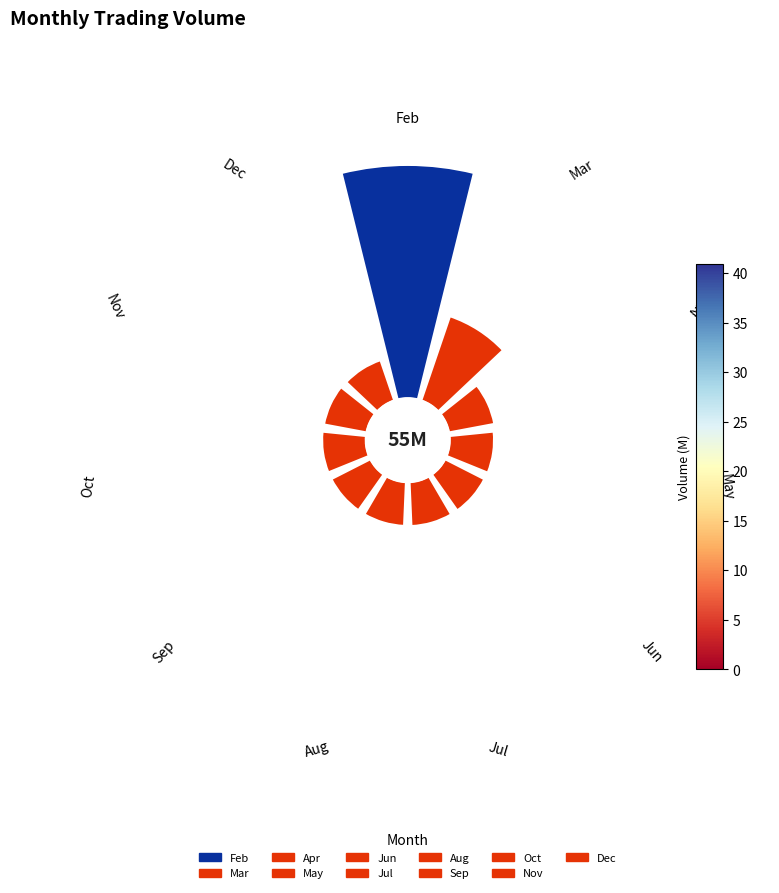

Count the number of slices in the pie.

11